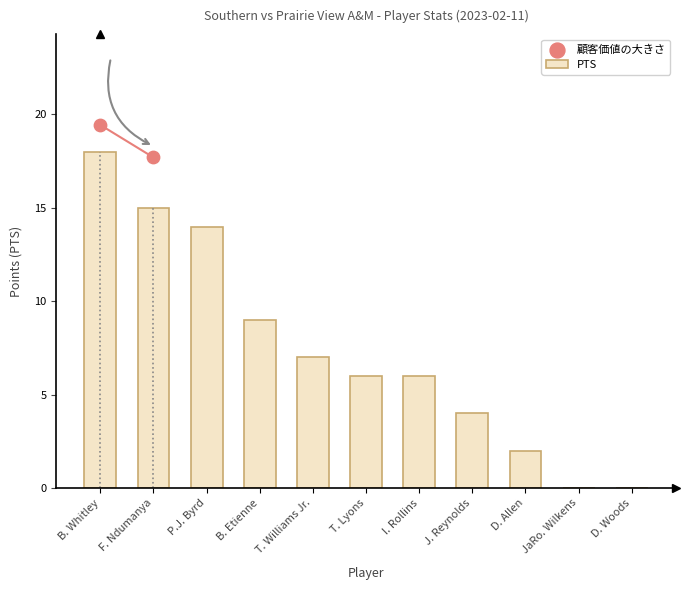

The PTS series shows 8 at JaRo. Wilkens. True or false?

False